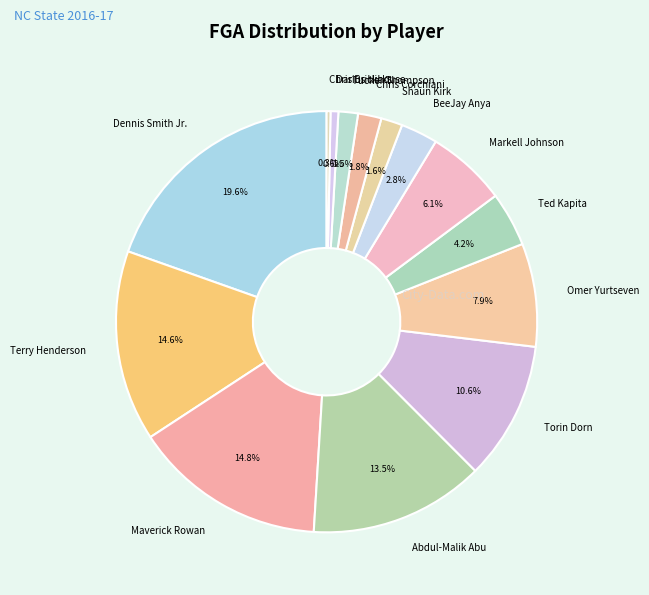

Which has a higher value, Markell Johnson or Darius Hicks?

Markell Johnson